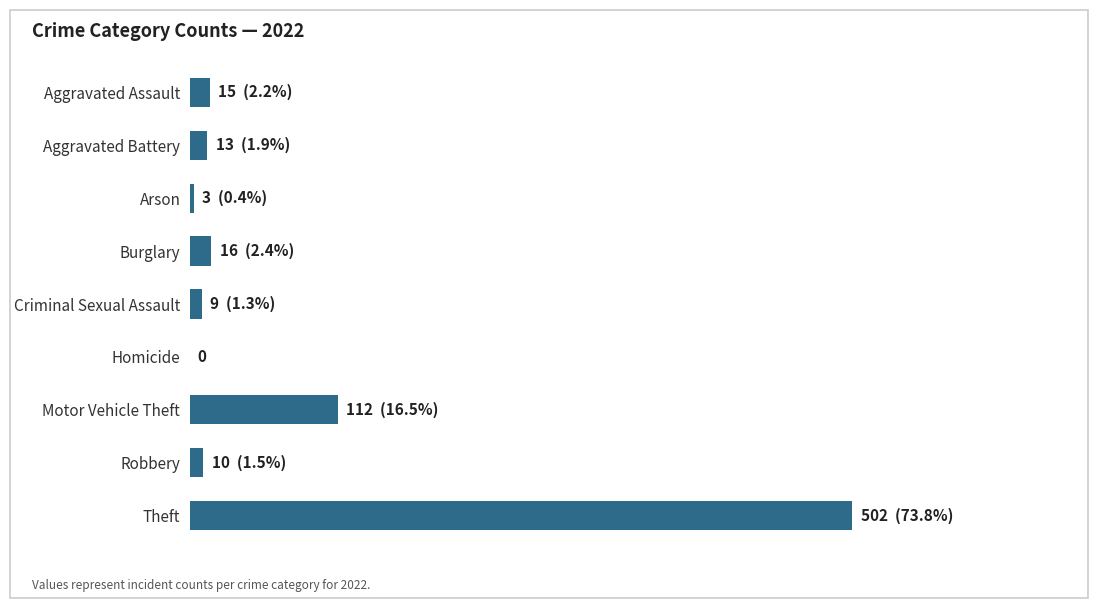

Which label corresponds to the smallest value in the chart?

Homicide